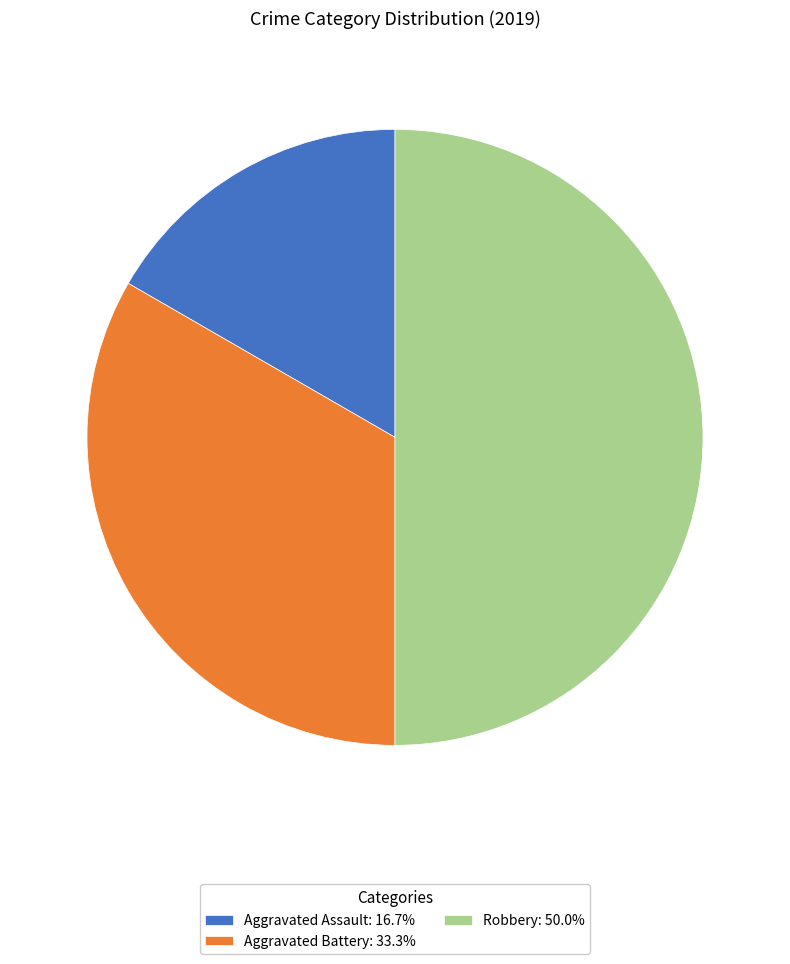

Which category has the smallest portion of the pie?

Aggravated Assault